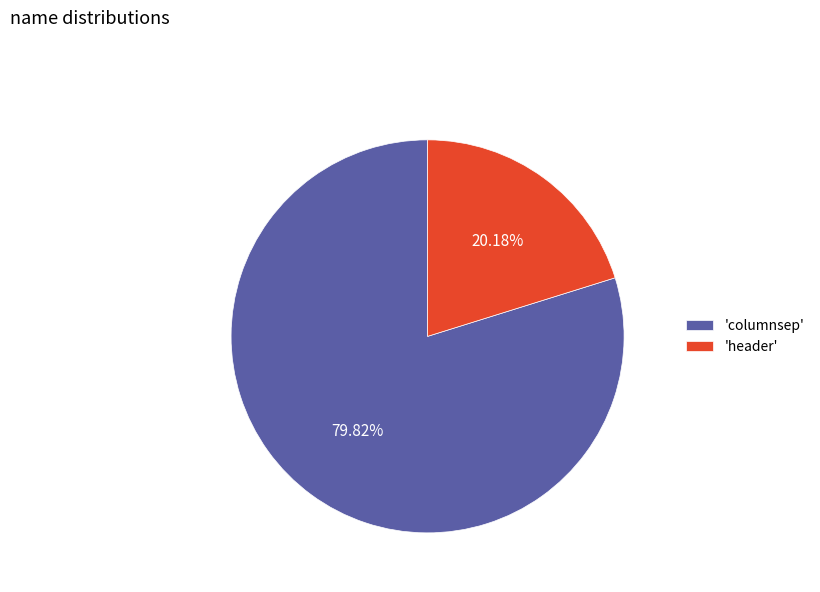

Is there a majority slice in this chart?

Yes